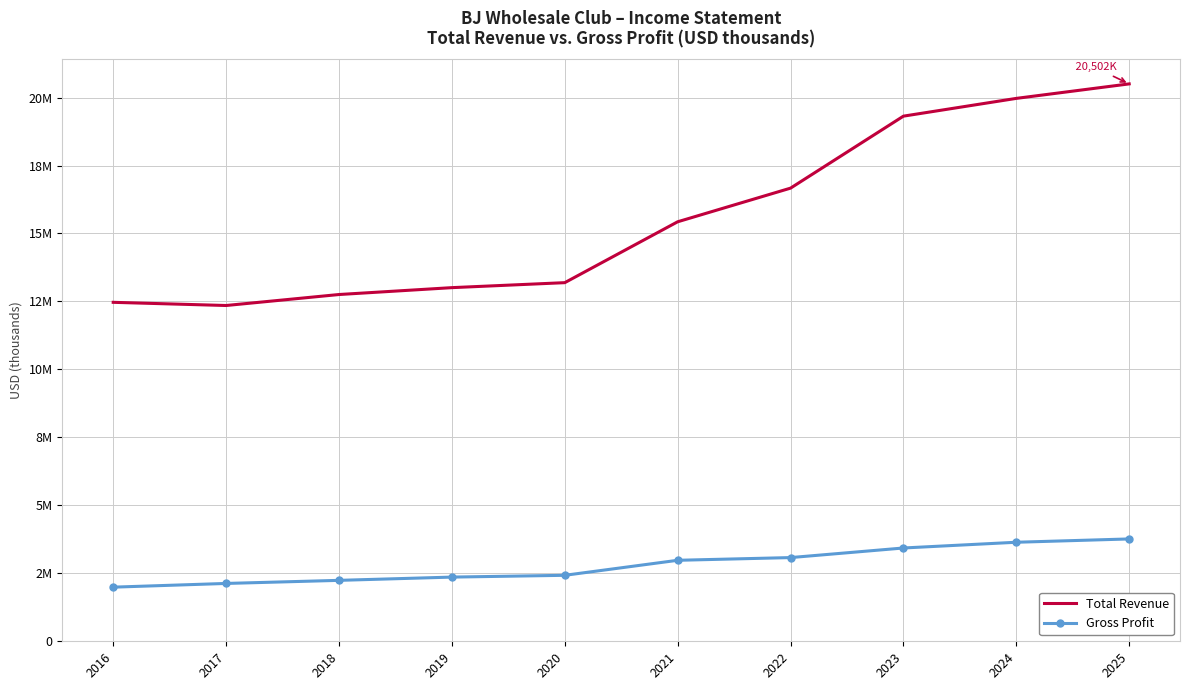

Reading left to right, transcribe all the data shown in this chart.

Total Revenue: 2016=12467600	2017=12350500	2018=12754600	2019=13007300	2020=13190700	2021=15430000	2022=16667300	2023=19315200	2024=19968700	2025=20501800
Gross Profit: 2016=1991000	2017=2127500	2018=2241100	2019=2360900	2020=2426800	2021=2979000	2022=3078700	2023=3431500	2024=3642600	2025=3764400